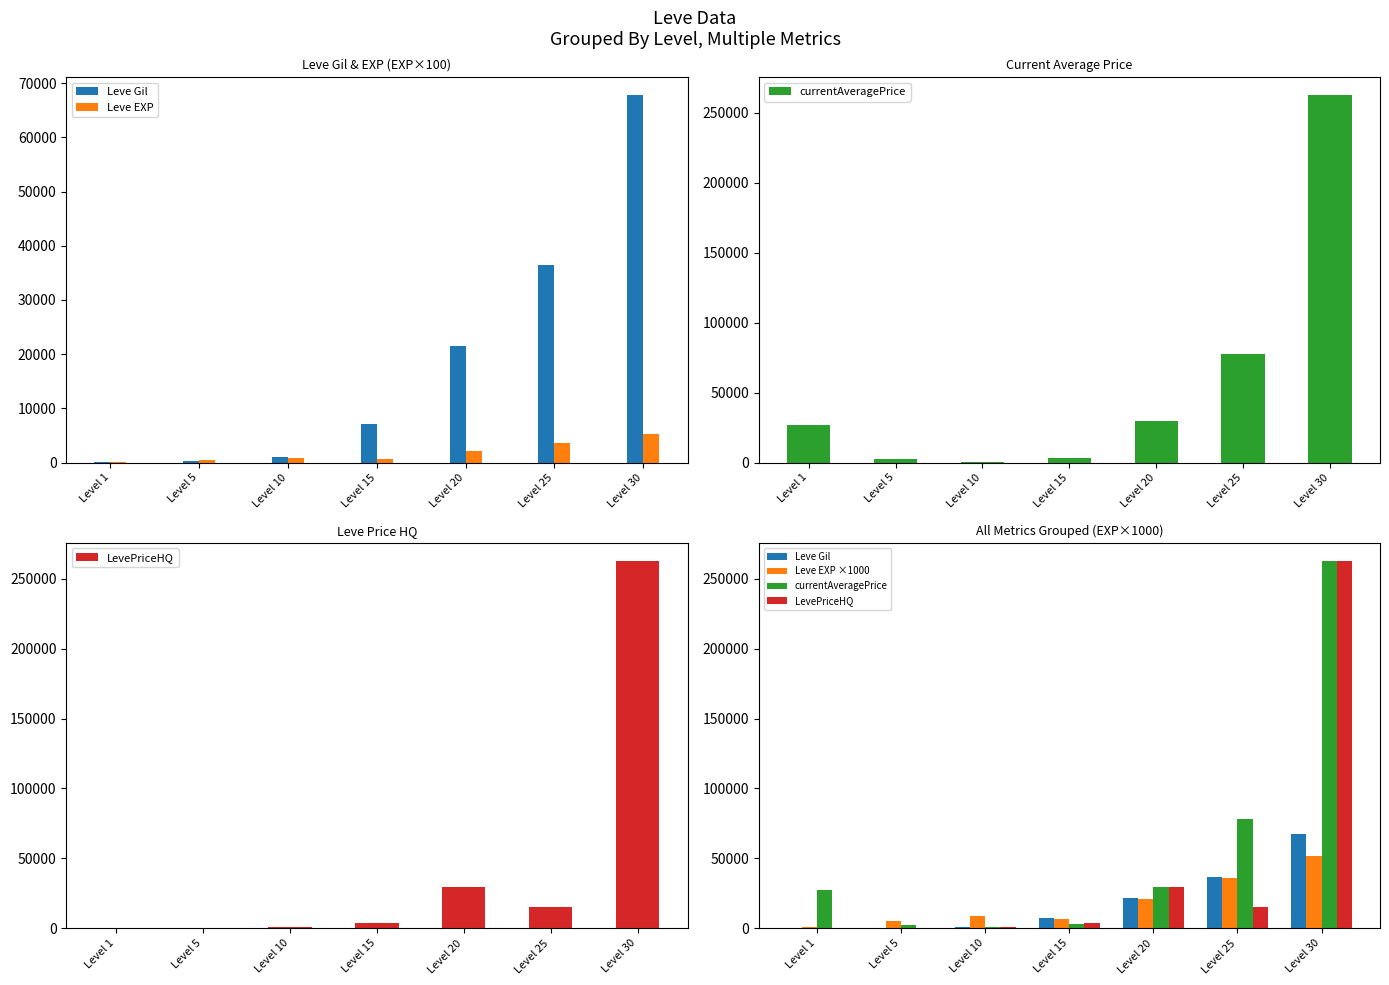

Between Level 10 and Level 25, which series saw the biggest shift?

currentAveragePrice